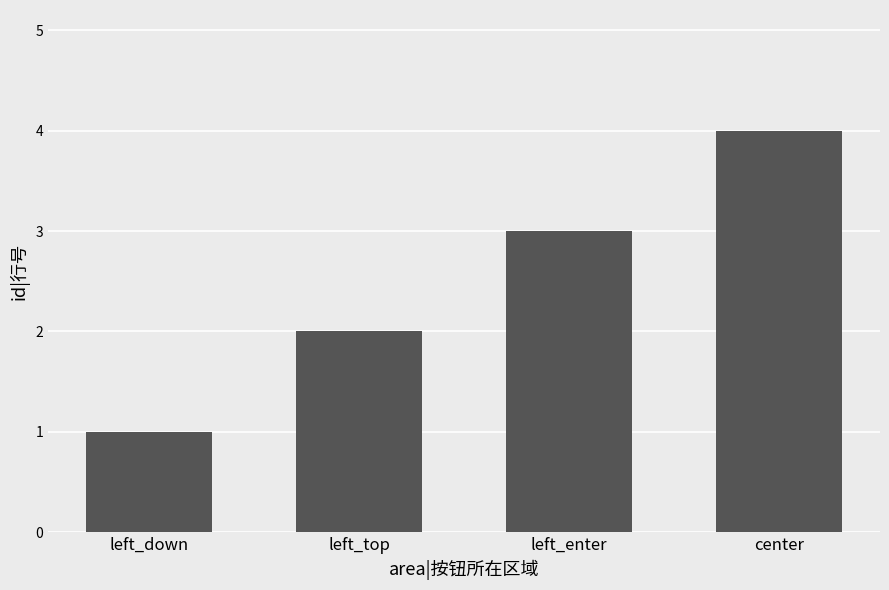

What is the difference between the maximum and minimum values?

3